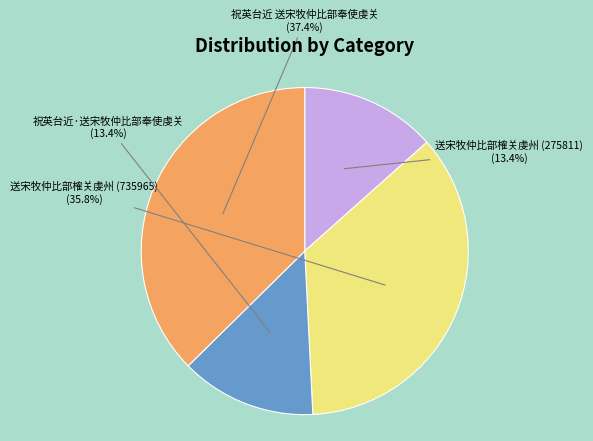

To the nearest percent, what is the difference between the largest and smallest slice percentages?

24%